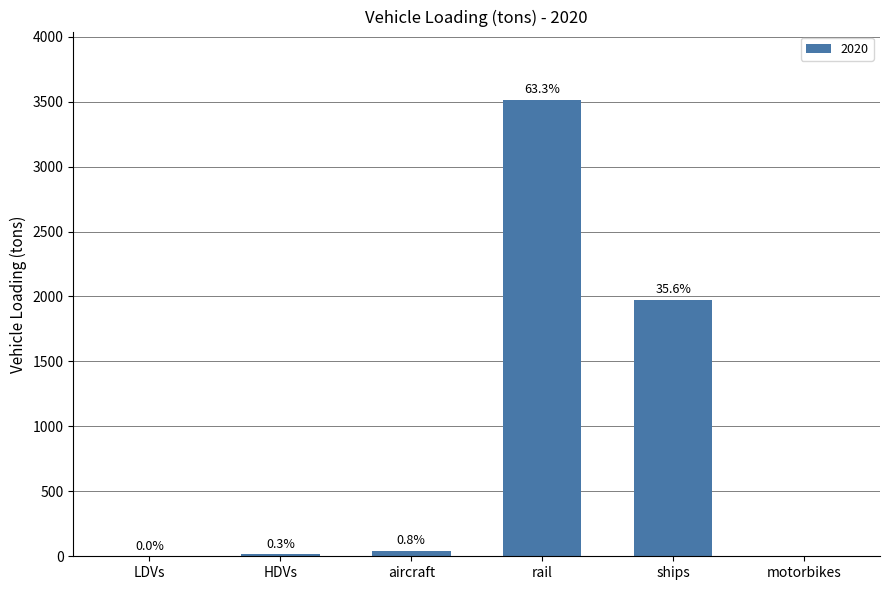

Where does the data first go above 41?

aircraft